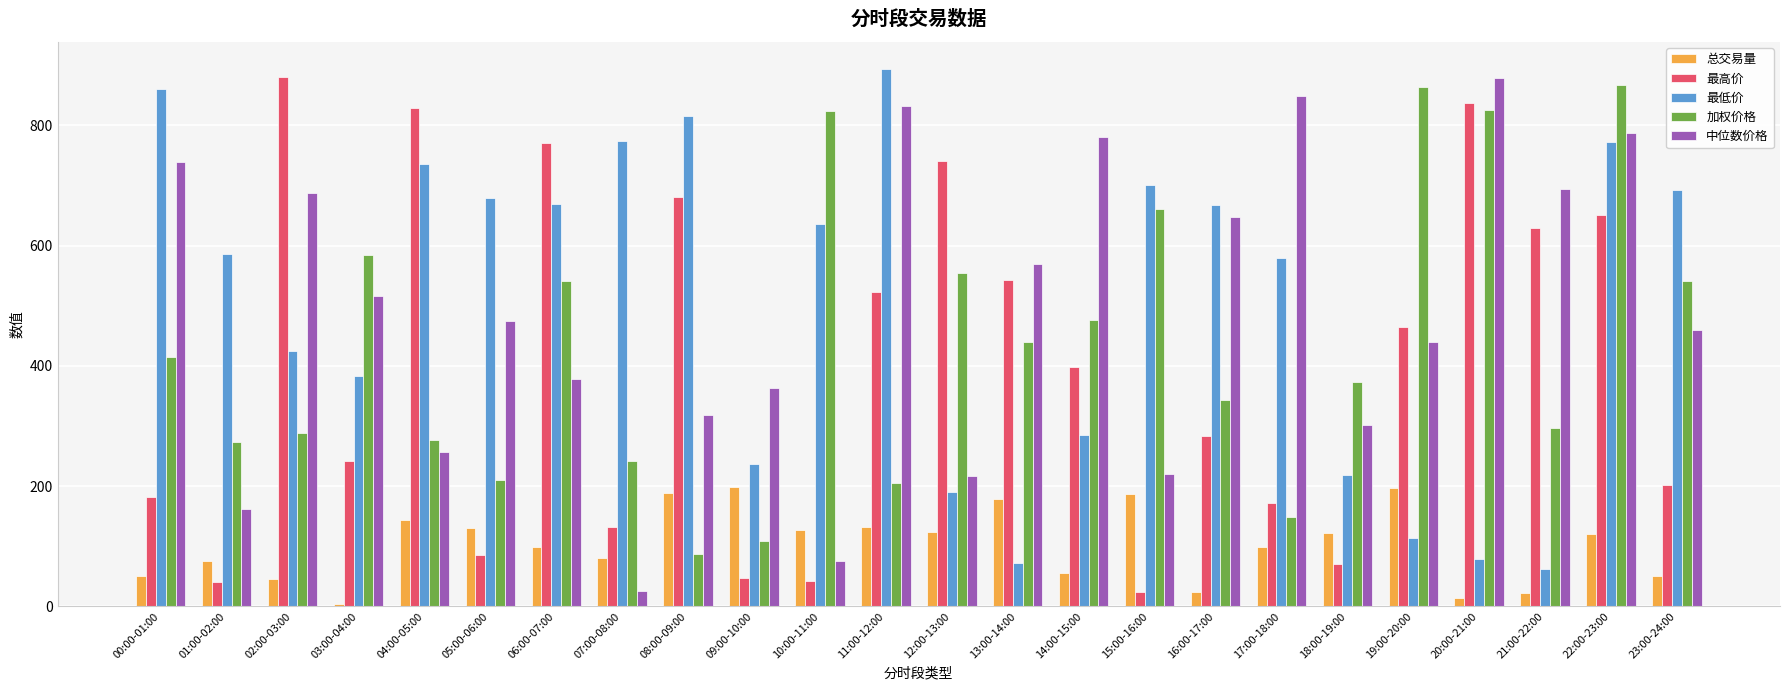

What is the difference between the maximum and minimum values in the 最低价 series?

832.4